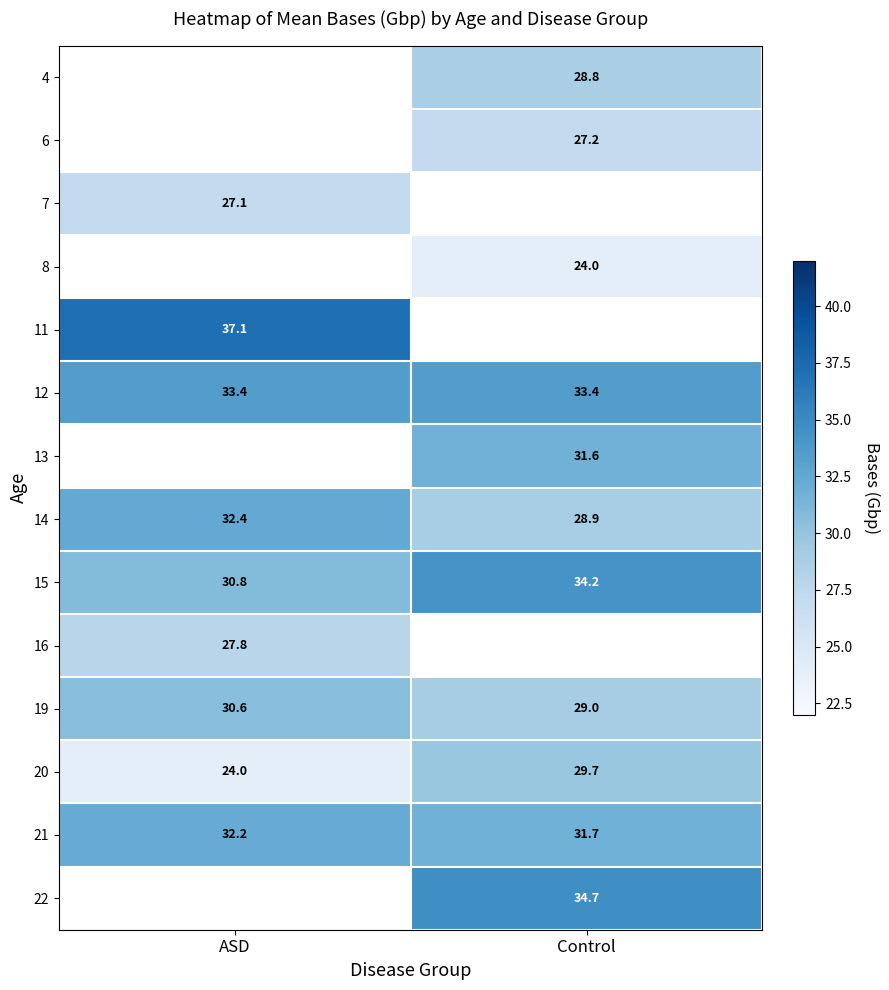

Where does the 21 series first go above 32?

ASD